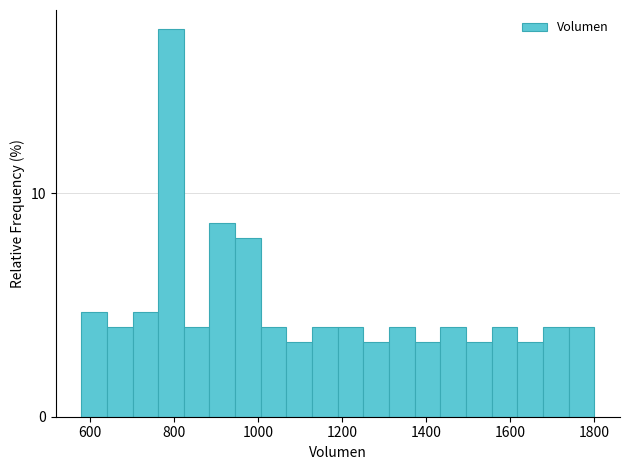

Around what value on the x-axis is the tallest bar? Give the approximate position of its centre, as read against the axis.

800